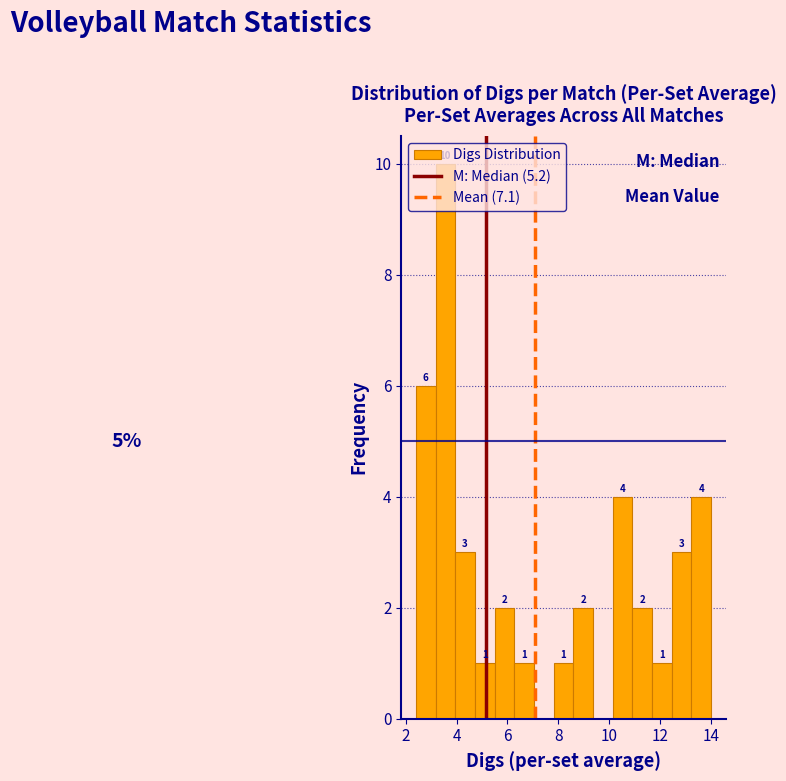

Read against the x-axis, roughly where is the centre of the tallest bar?

3.6